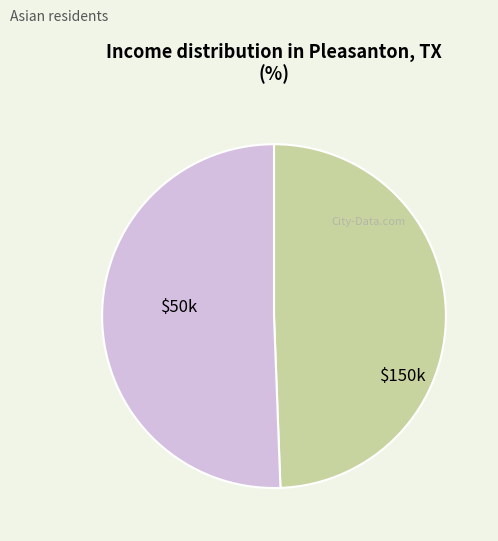

Is there any slice that represents more than half of the pie?

Yes